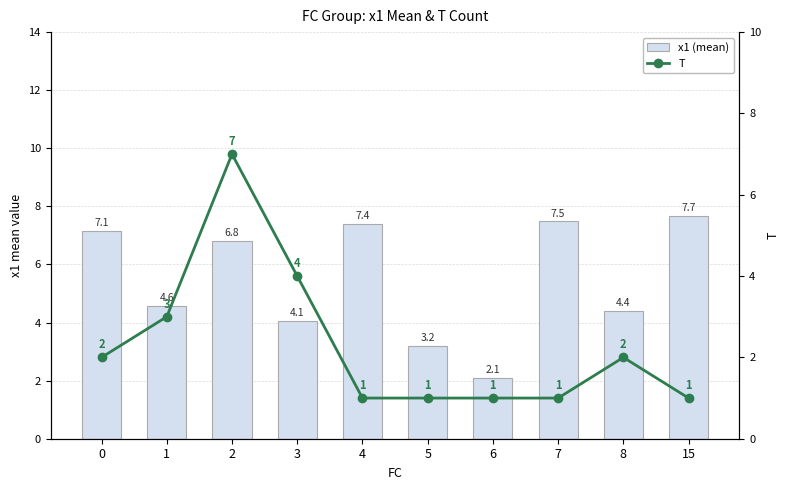

At how many categories does at least one series exceed 6?

5